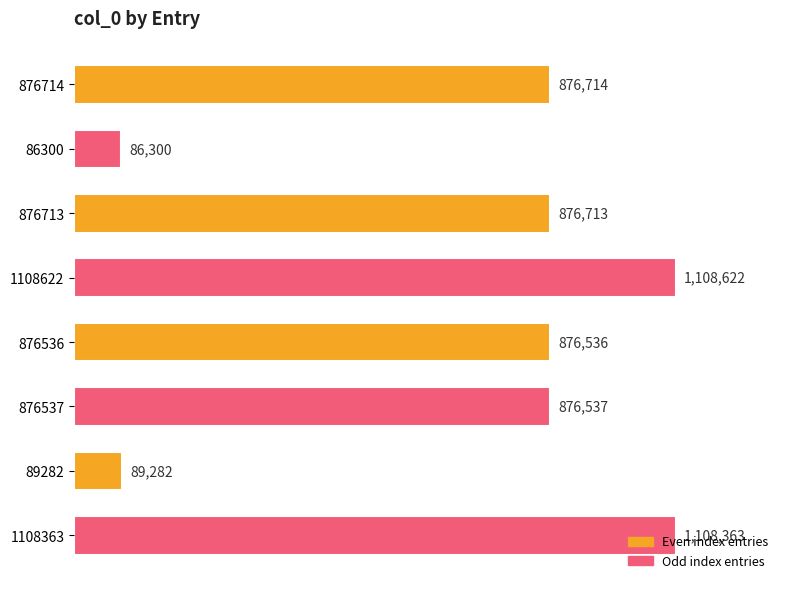

How many bars are there in total?

8